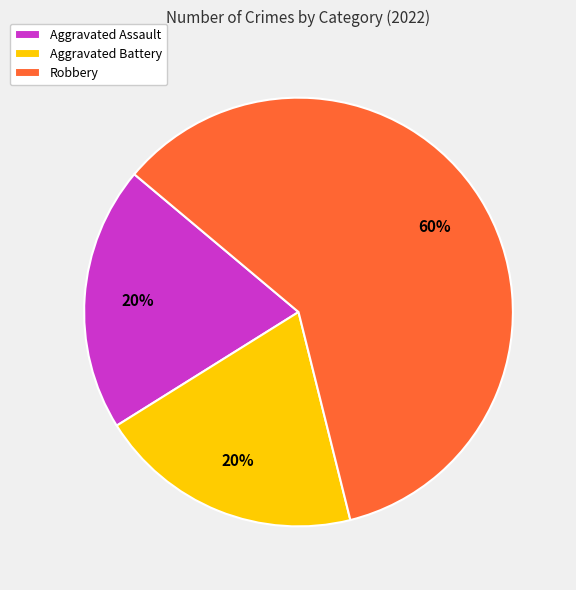

To the nearest percent, what percentage of the pie is Aggravated Battery?

20%